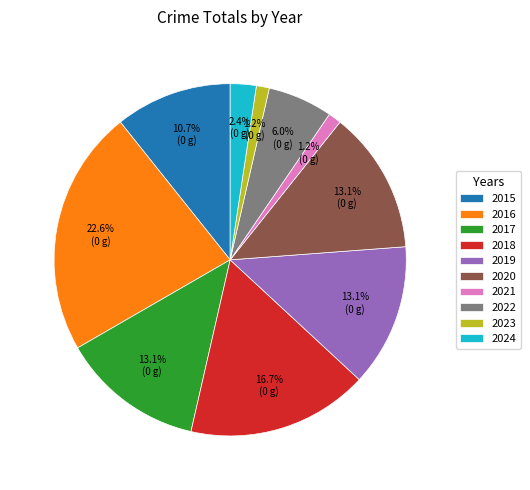

How many segments does this pie chart have?

10